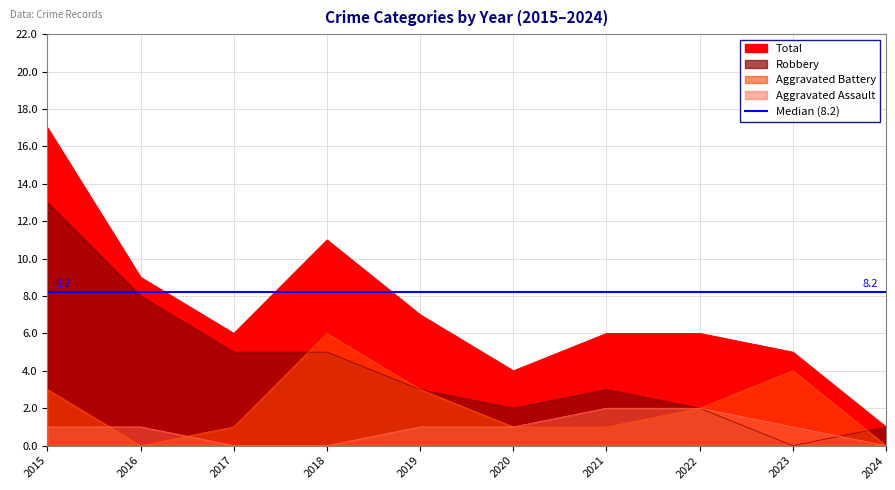

How many data points does each series have?

10